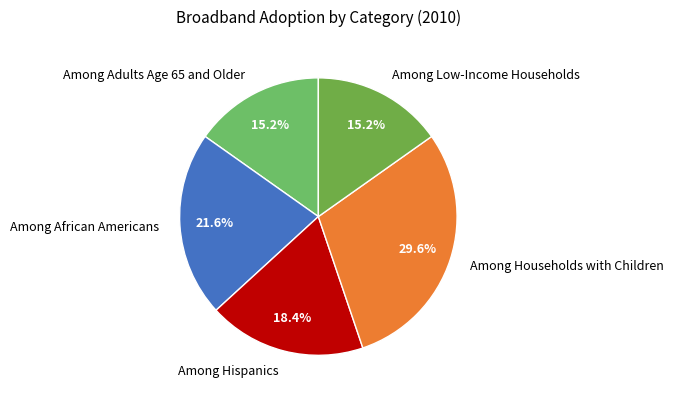

What portion of the pie excludes Among African Americans?

78.4%